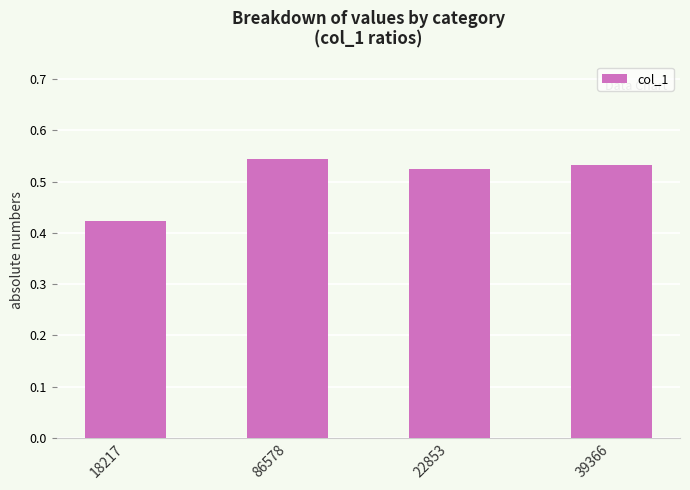

Count the values in the range 0 to 1.

4